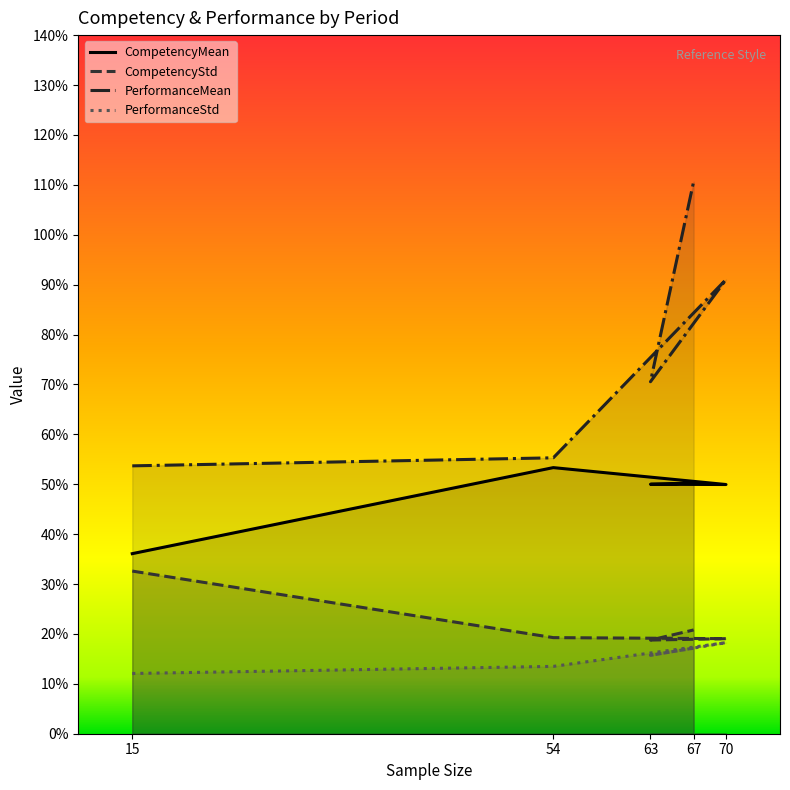

What is the maximum value shown in the chart?

1.1